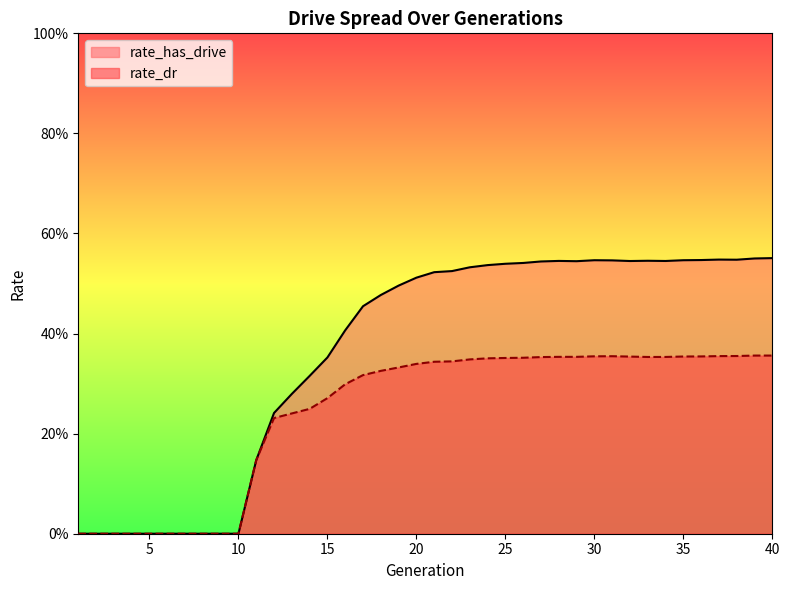

At which category does rate_has_drive reach its first local valley?

29